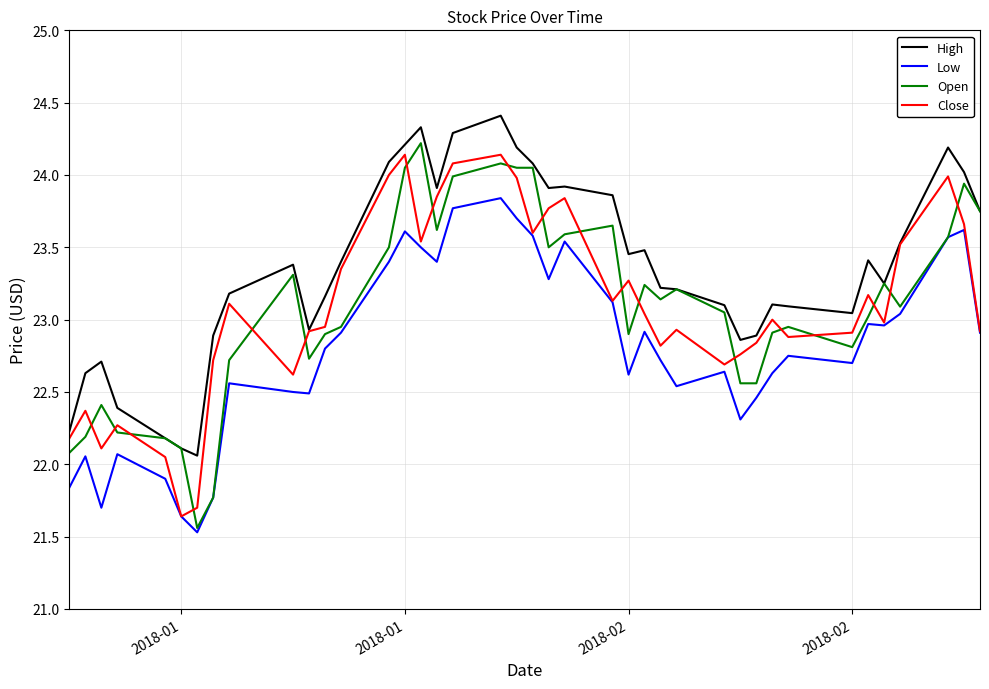

Does the chart have visible grid lines?

Yes